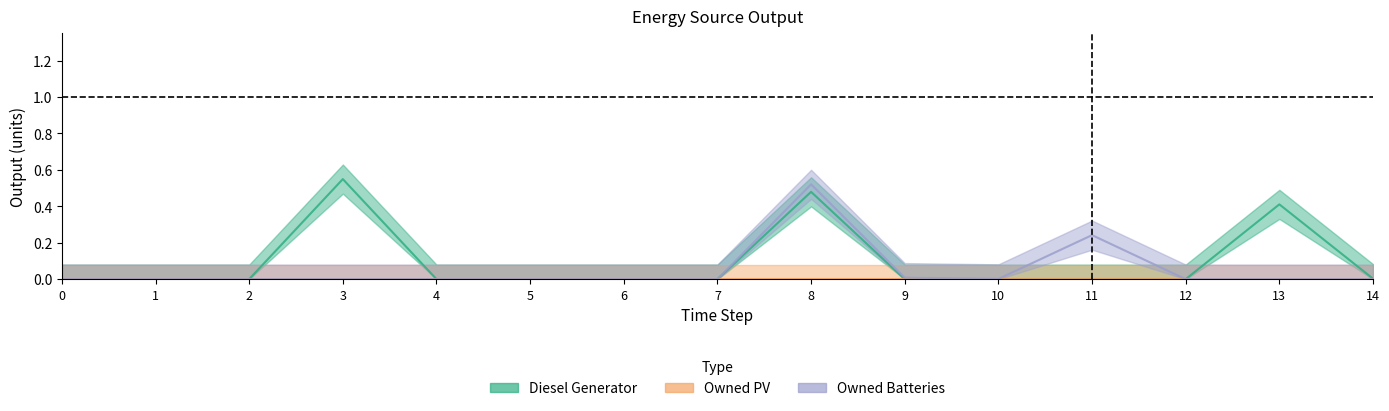

True or false: Diesel Generator has a value of -0.3 at 6.

False